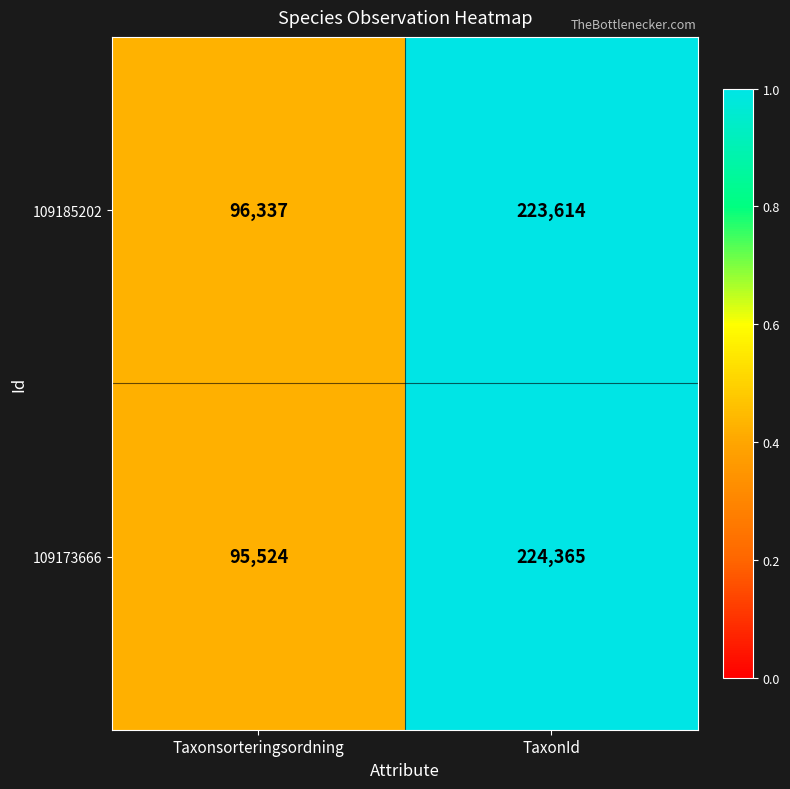

At which category is the sum across all series the highest?

TaxonId